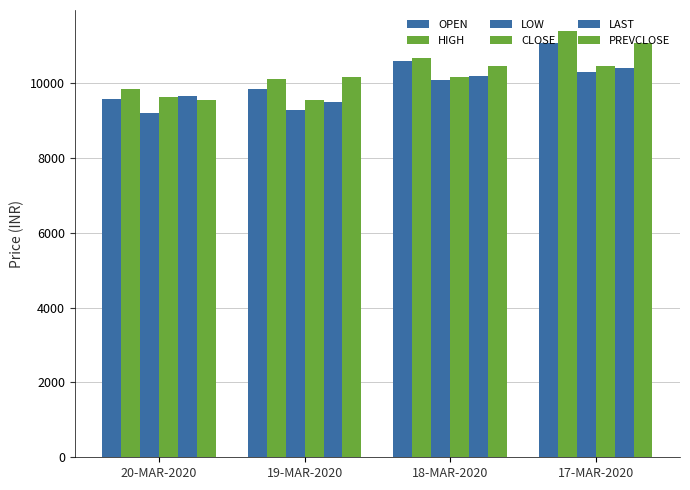

Between 19-MAR-2020 and 17-MAR-2020, which series saw the biggest shift?

HIGH